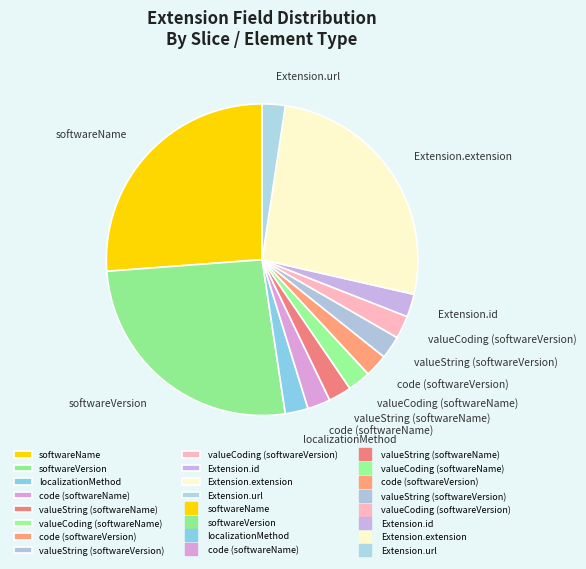

True or false: valueCoding (softwareVersion) accounts for 7% of the total.

False